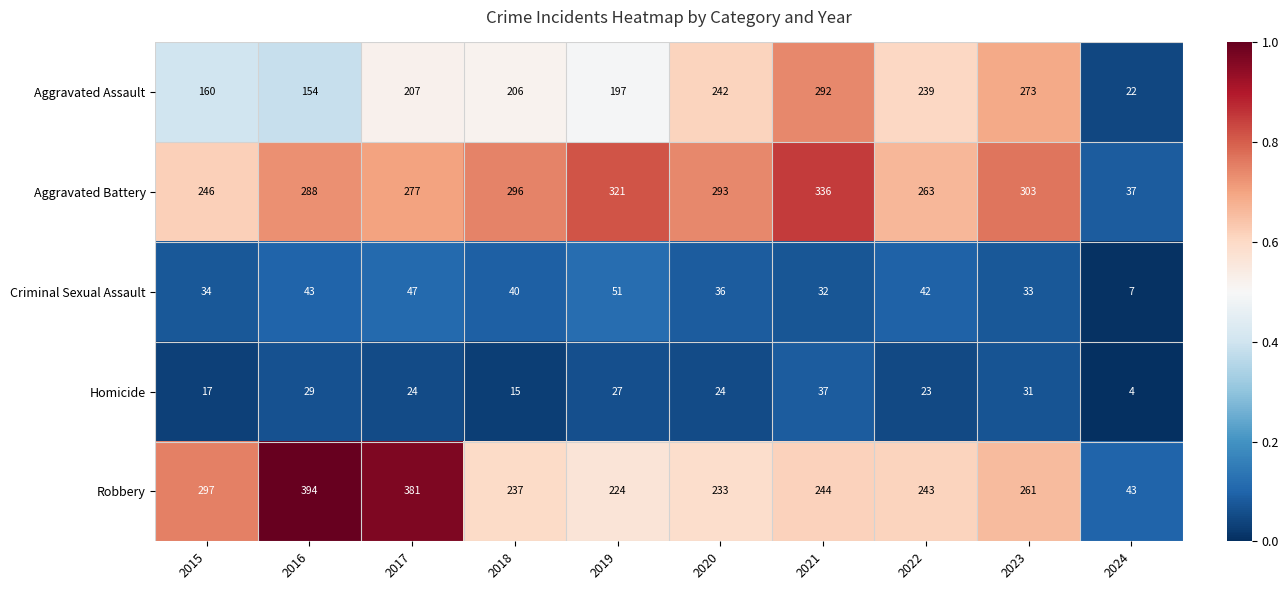

What is the average value of the Aggravated Battery series?

266